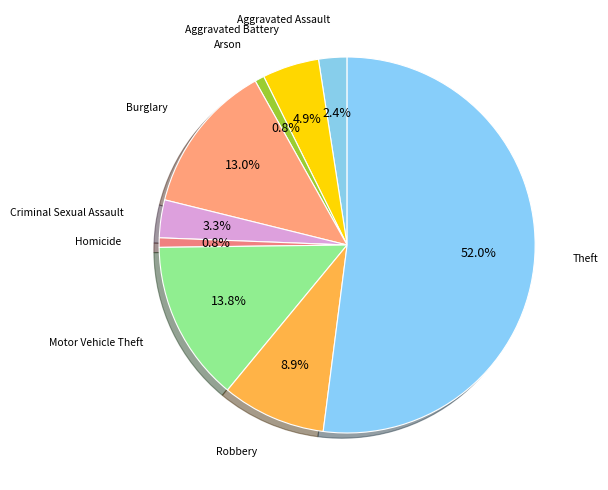

Is there any slice that represents more than half of the pie?

Yes